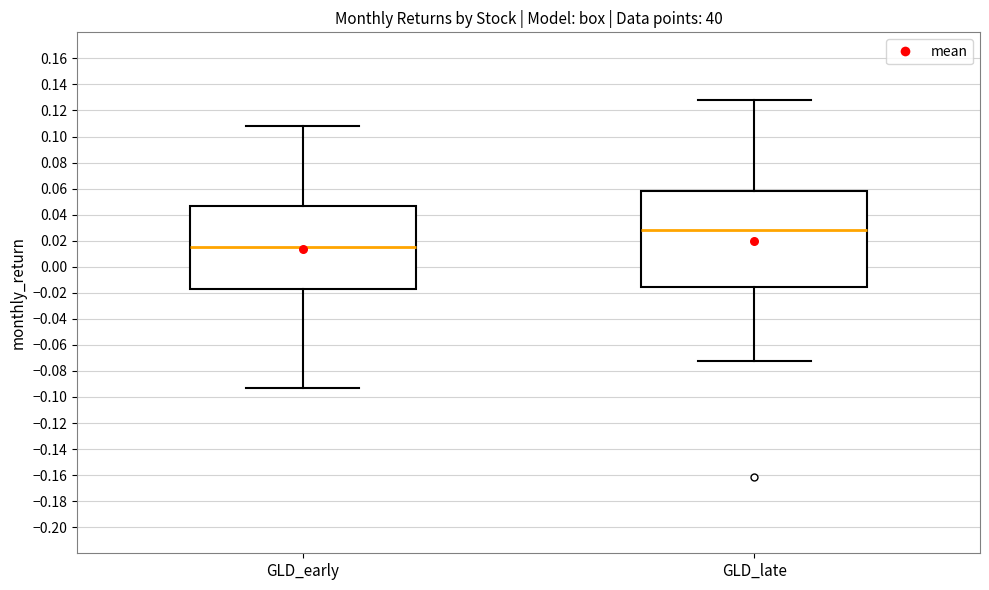

Comparing the boxes themselves (not the whiskers), which one is the tallest?

GLD_late